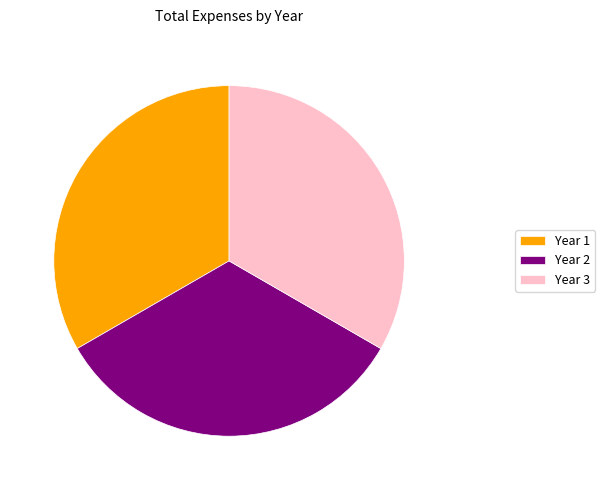

True or false: Year 1 accounts for 44% of the total.

False